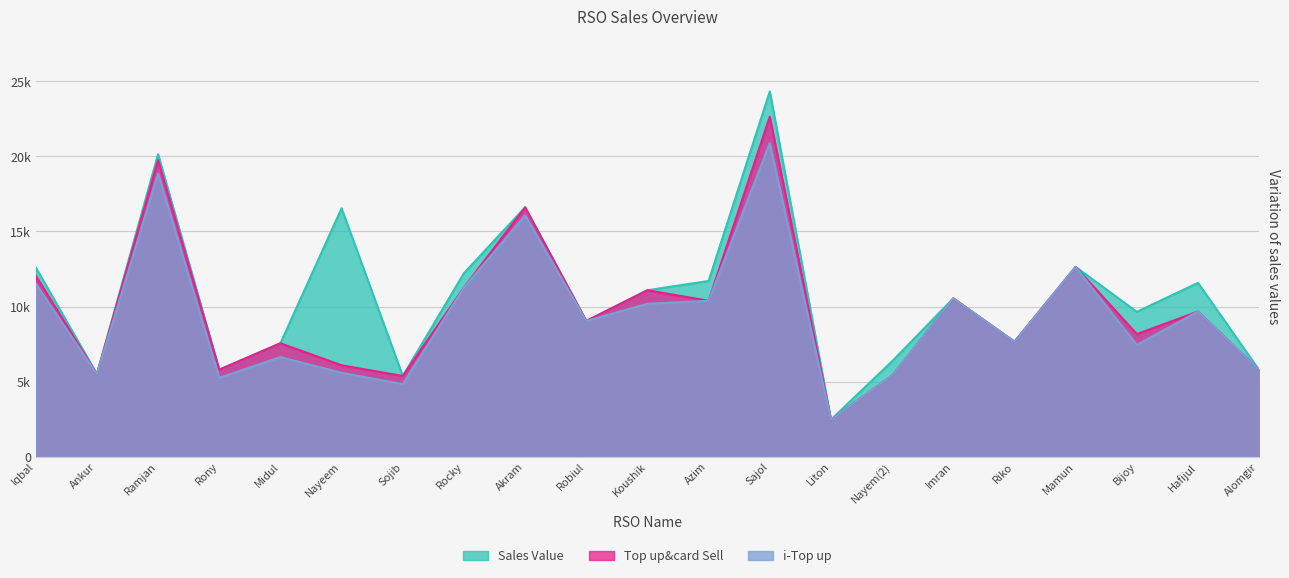

What are all the series names shown in the legend?

Sales Value, Top up&card Sell, i-Top up